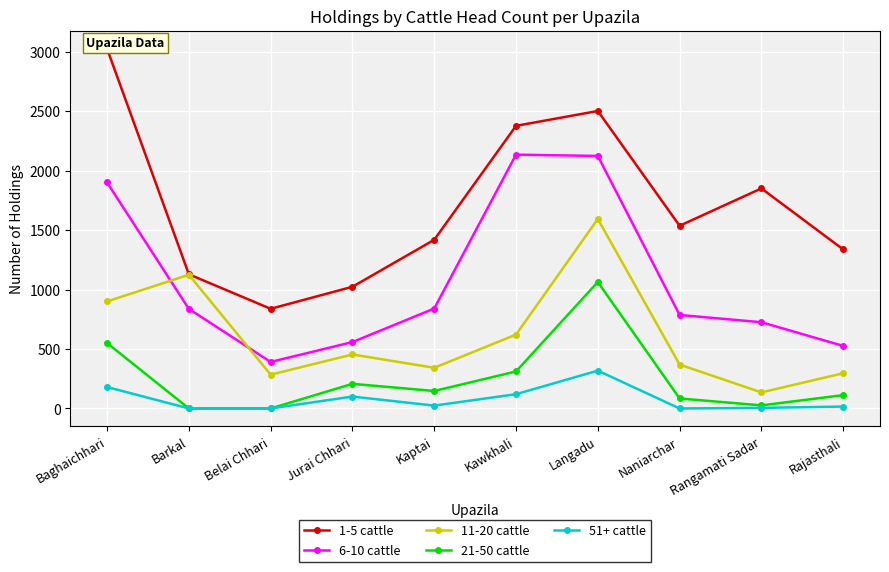

Reading left to right, list all the values displayed in this chart.

1-5 cattle: 3024	1128	838	1023	1418	2376	2501	1536	1850	1337
6-10 cattle: 1900	837	391	558	840	2134	2123	786	725	526
11-20 cattle: 900	1124	284	454	342	621	1593	369	135	296
21-50 cattle: 550	0	0	207	147	311	1063	84	26	112
51+ cattle: 180	0	0	100	24	120	318	0	5	16